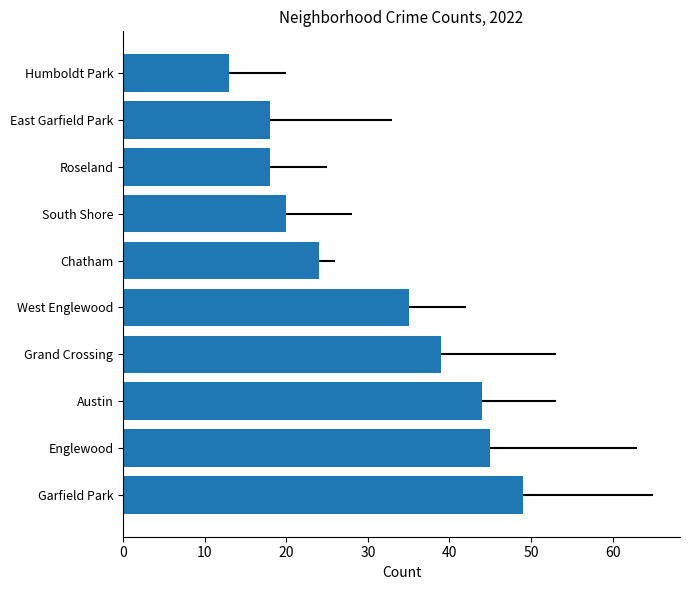

What is the total value across all series at 8?

196